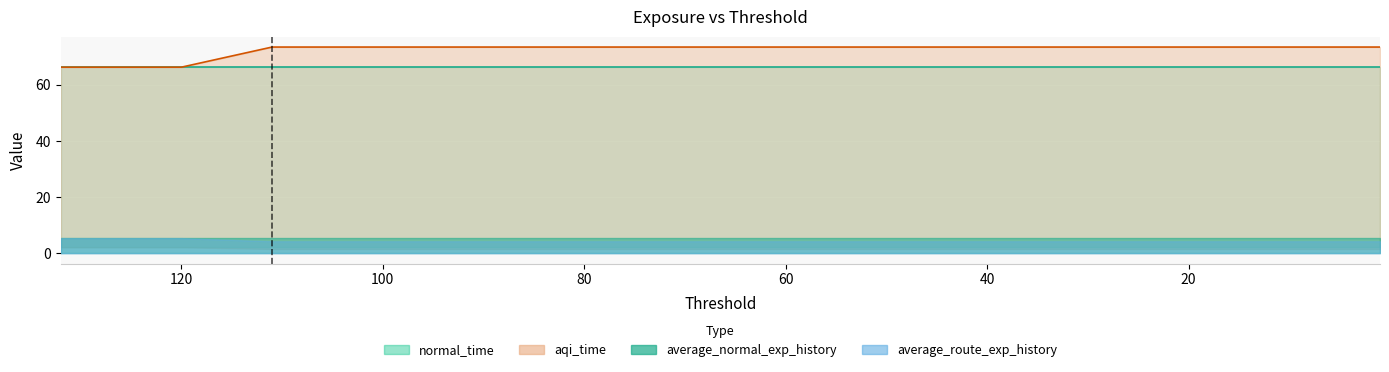

True or false: total_route_exp and total_normal_exp_history intersect in this chart.

False